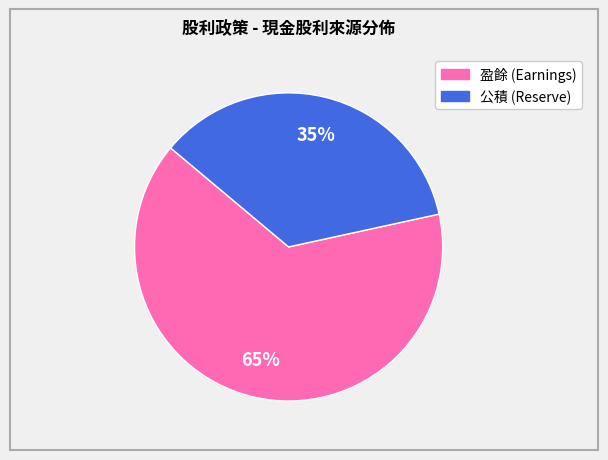

To the nearest percent, what is the average slice percentage?

50%